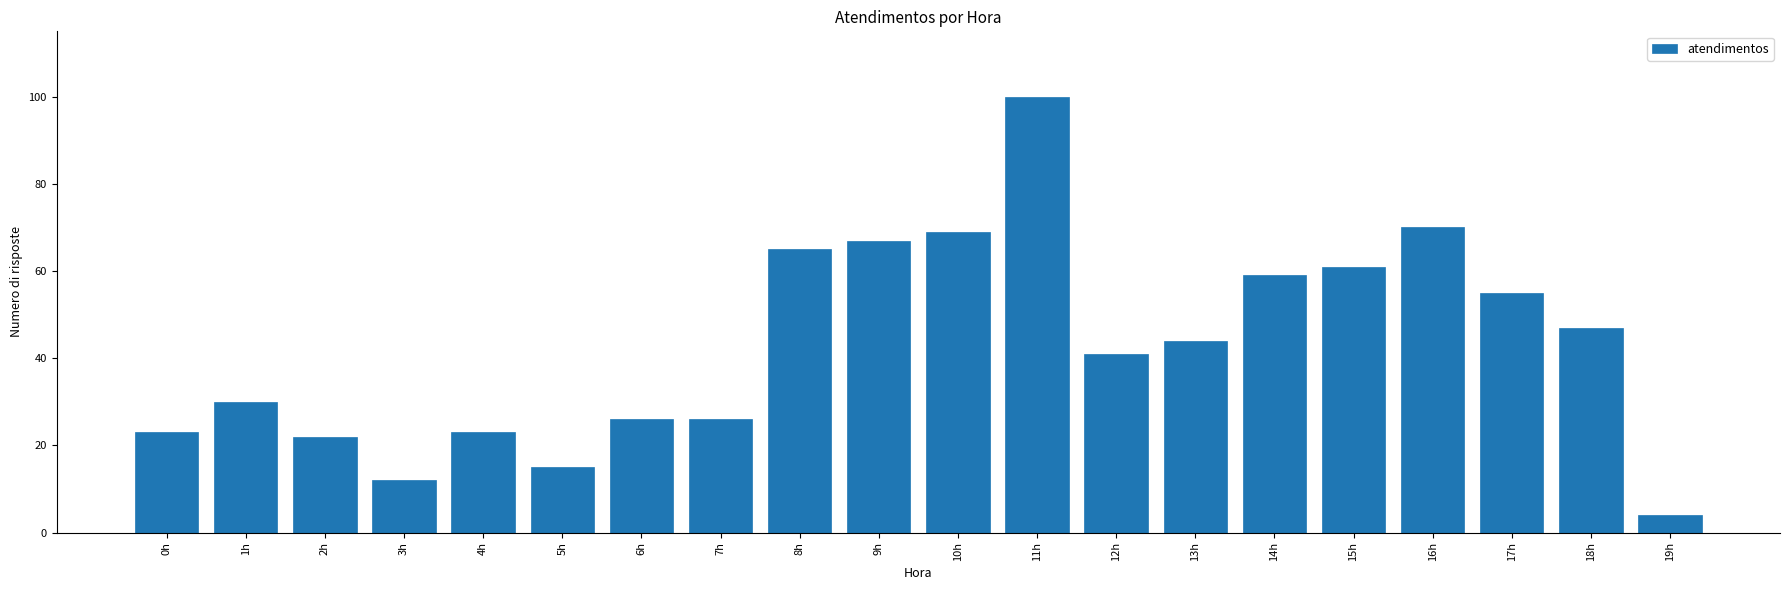

Reading right to left, list all the values displayed in this chart.

4	47	55	70	61	59	44	41	100	69	67	65	26	26	15	23	12	22	30	23